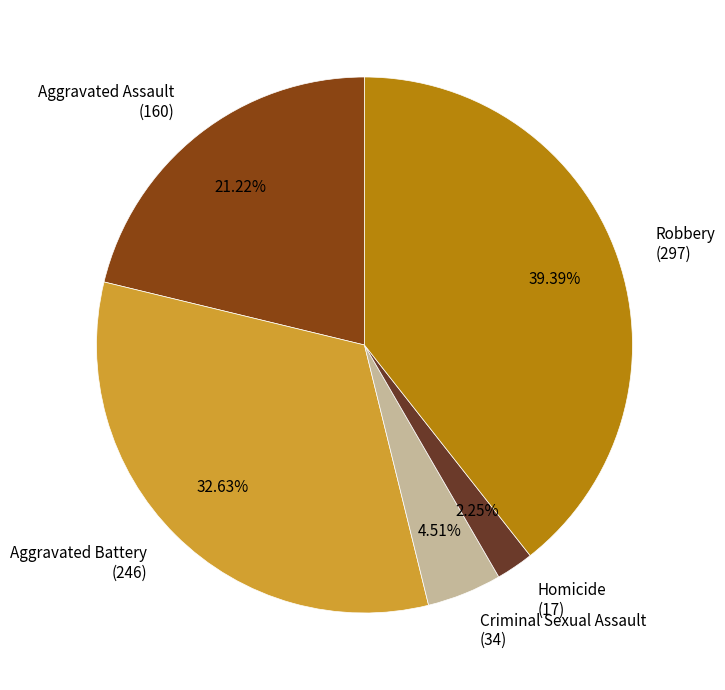

Is the sum of Criminal Sexual Assault (34) and Aggravated Battery (246) greater than half?

No